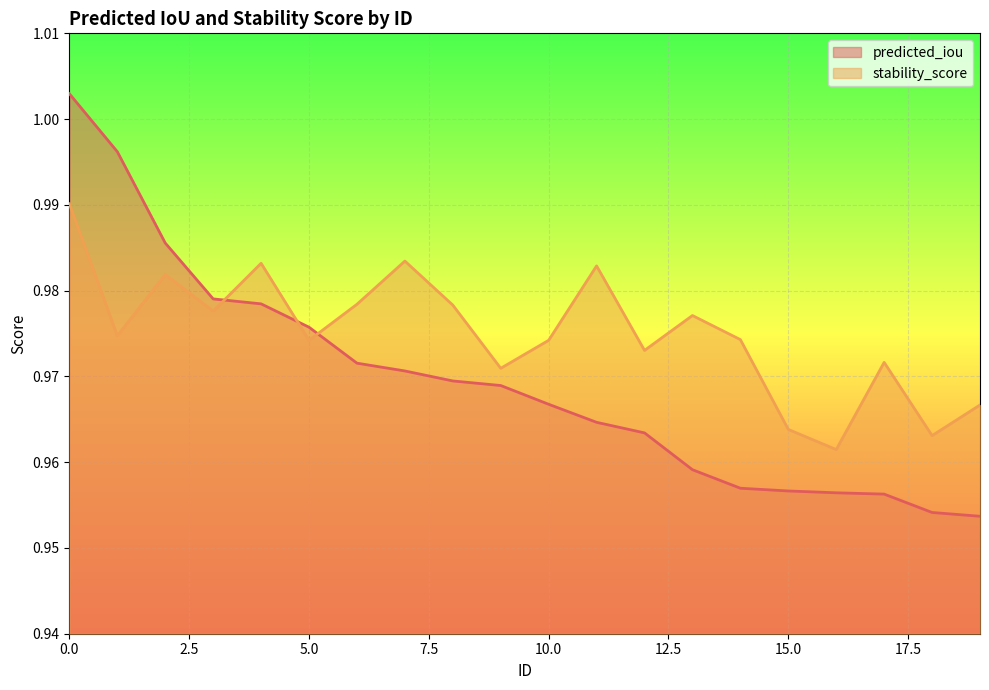

What are all the series names shown in the legend?

predicted_iou, stability_score